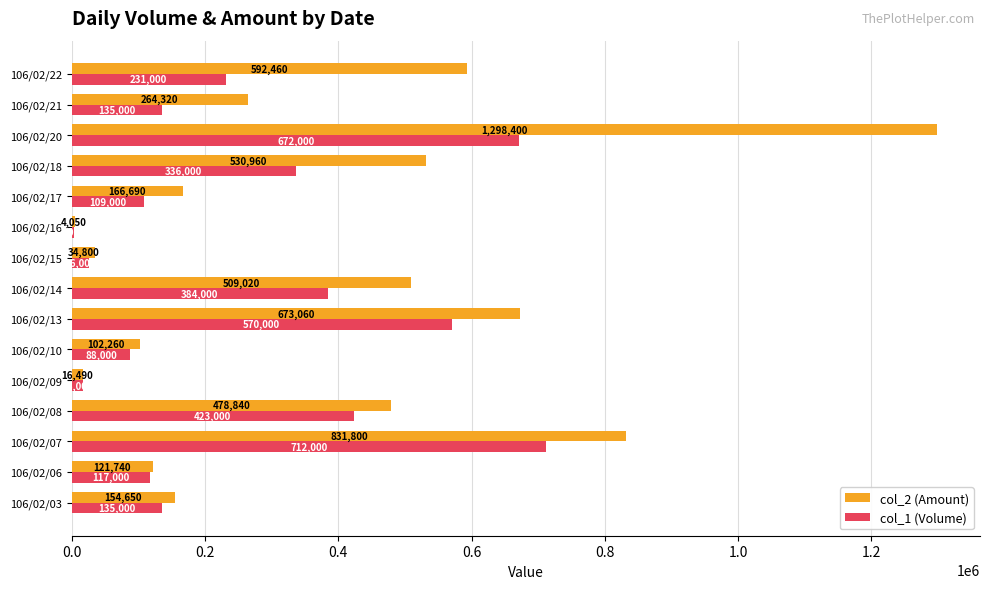

True or false: col_1 (Volume) has a value of 135000 at 106/02/03.

True